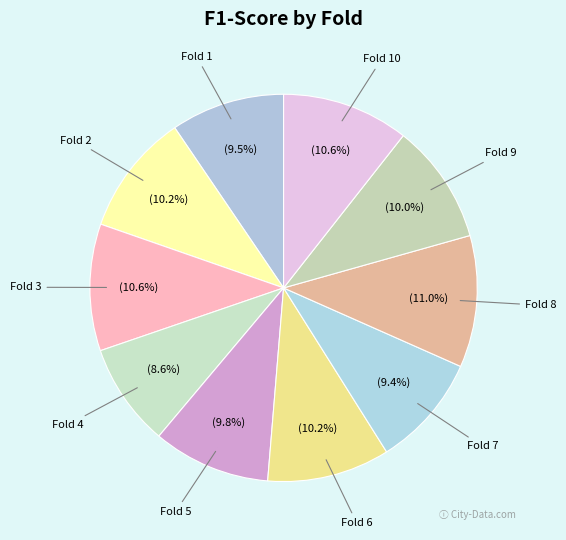

Count the number of slices in the pie.

10